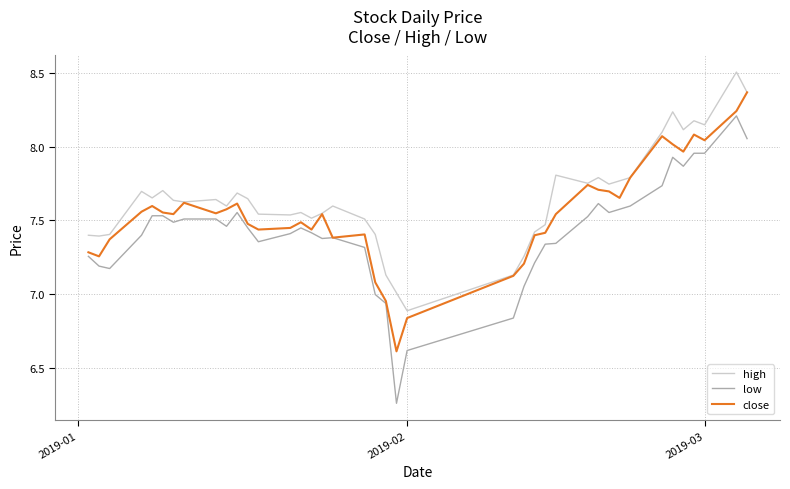

Count the number of categories in the chart.

40